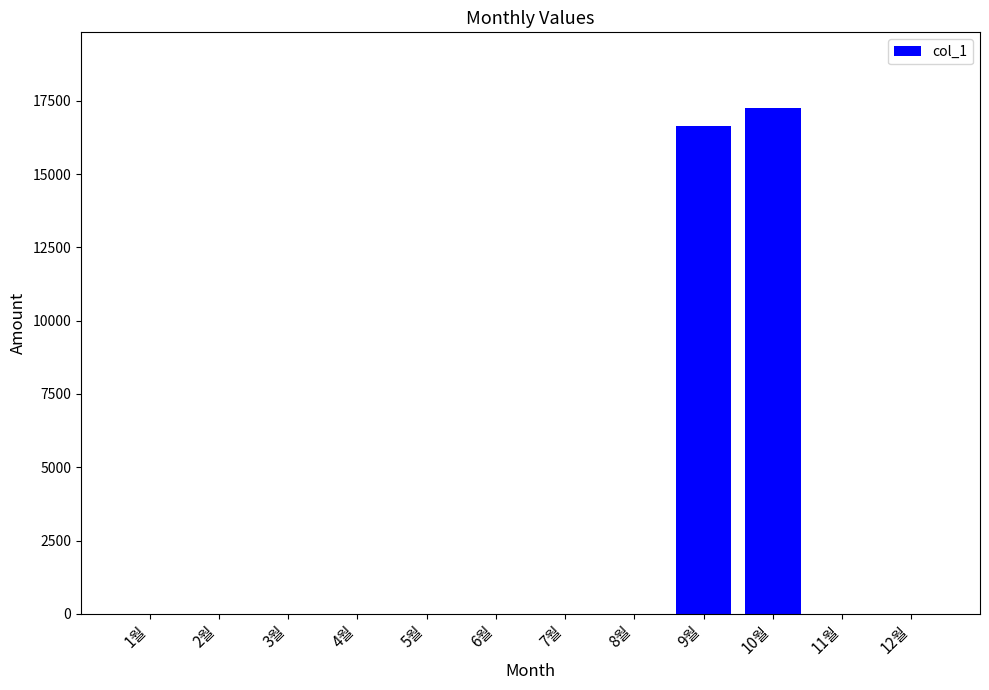

What is the greatest value displayed?

17250